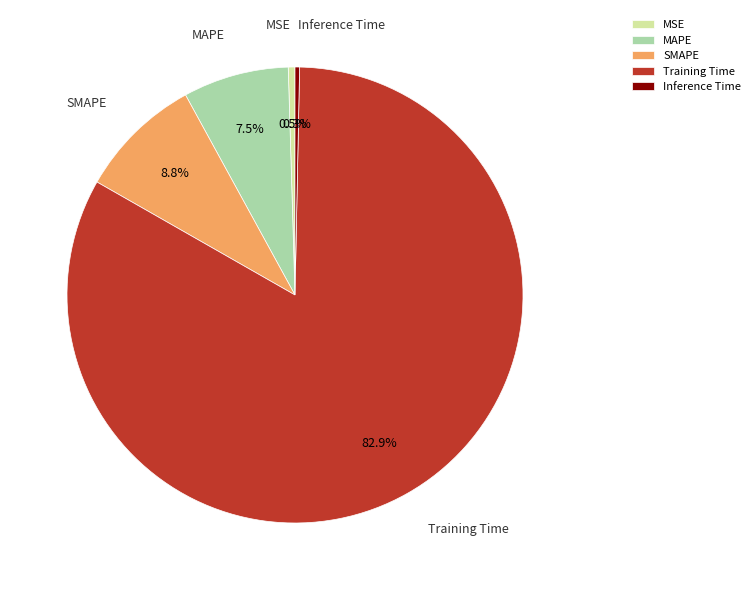

Does any single category account for the majority?

Yes